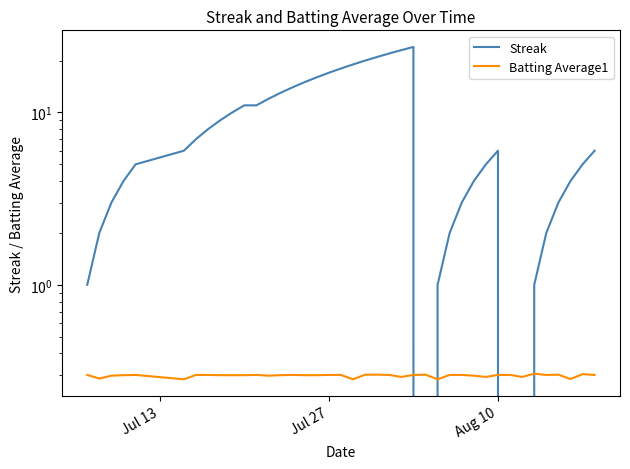

True or false: Streak has a value of 5.2 at 37.

False